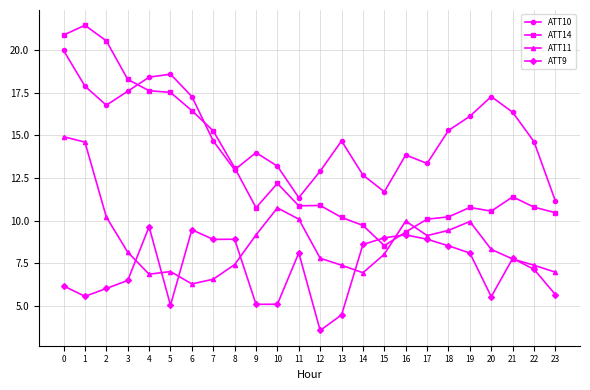

What is the total value across all series at 6?

49.5